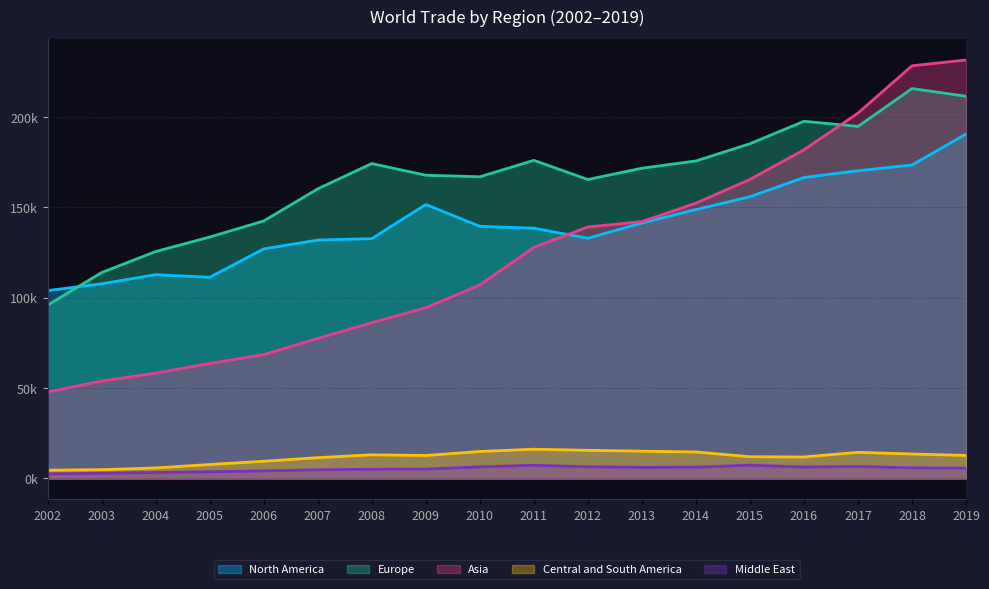

Is it true that Asia equals 93725 at 2003?

False